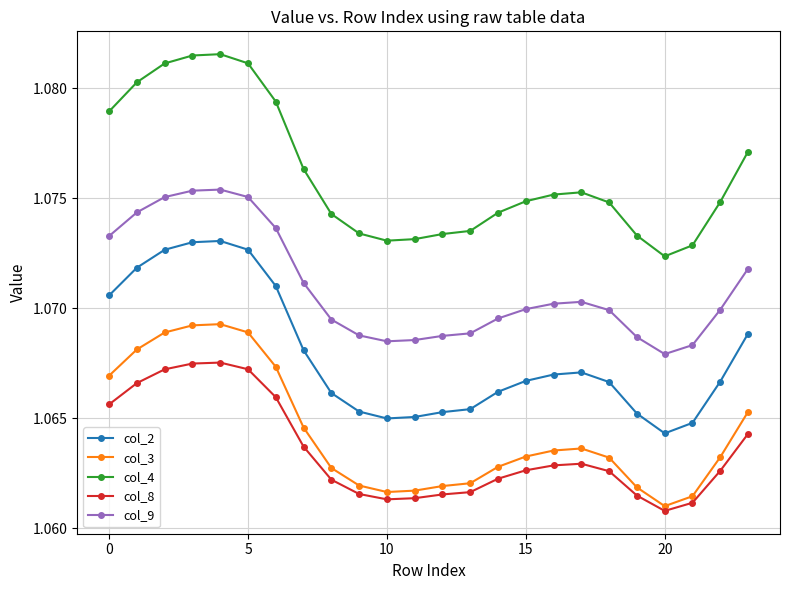

True or false: col_3 has more than 0 interior local peaks.

True